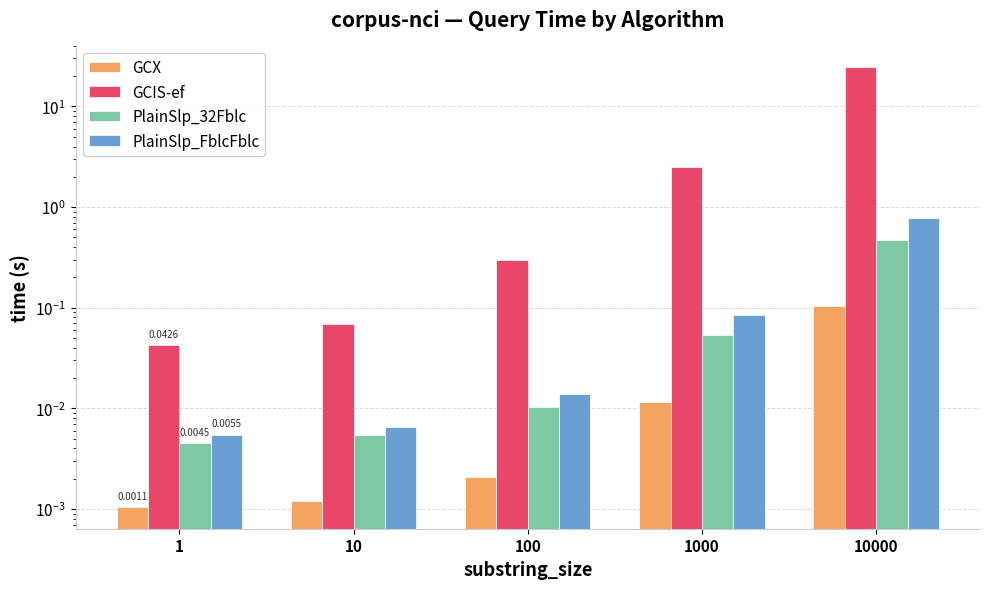

The PlainSlp_FblcFblc series shows 0.8 at 10000. True or false?

True